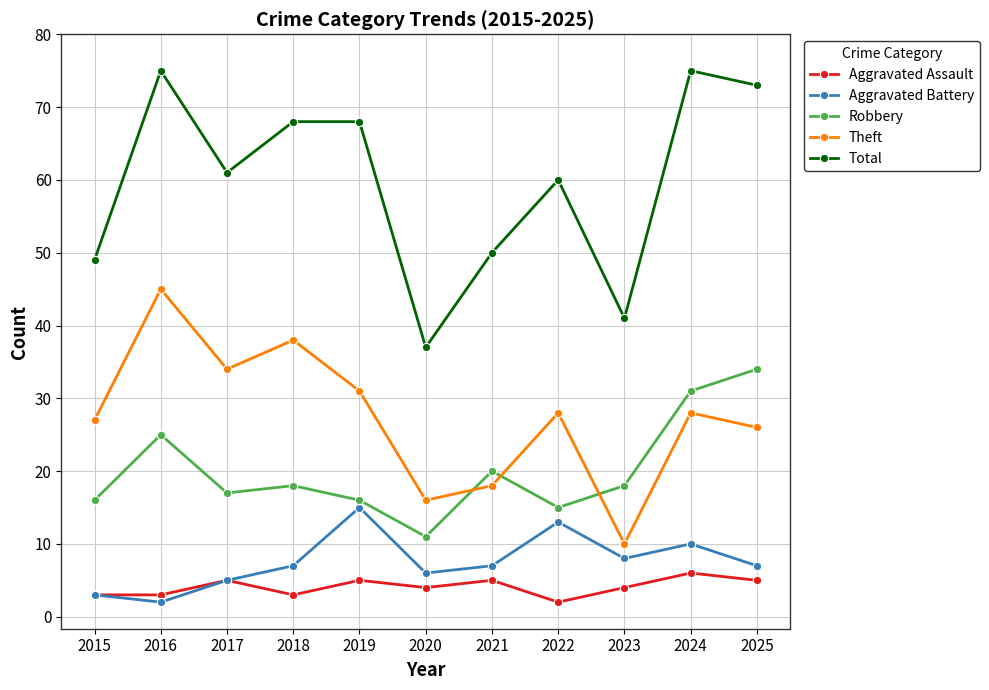

True or false: Aggravated Assault and Robbery cross at least once.

False